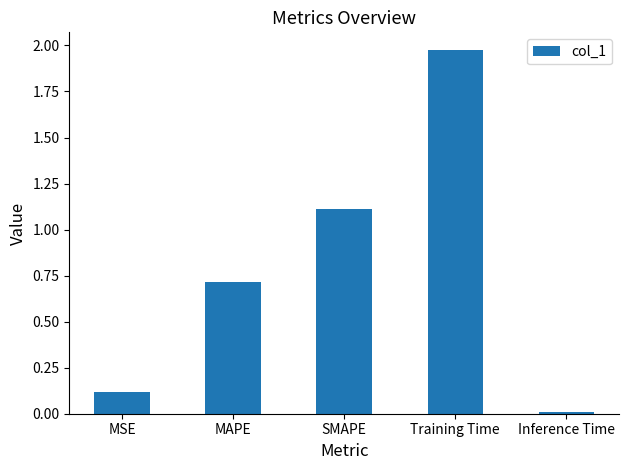

The value at MAPE is 0.7. True or false?

True